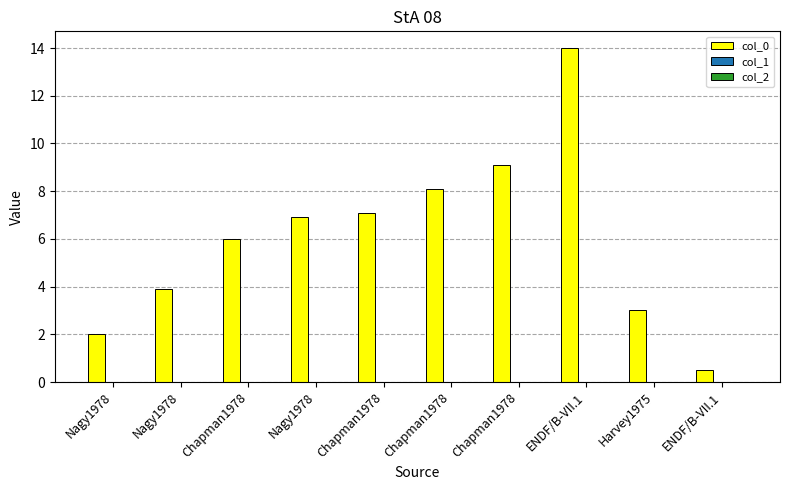

Are the bars grouped side by side (vs. stacked)?

Yes